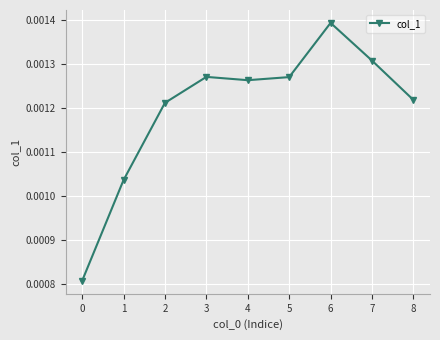

Does the chart have visible grid lines?

Yes